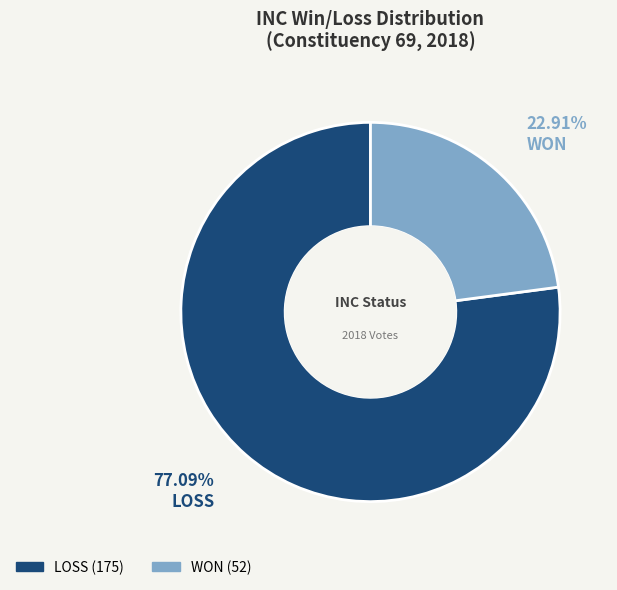

Rank the categories by value from highest to lowest.

LOSS, WON